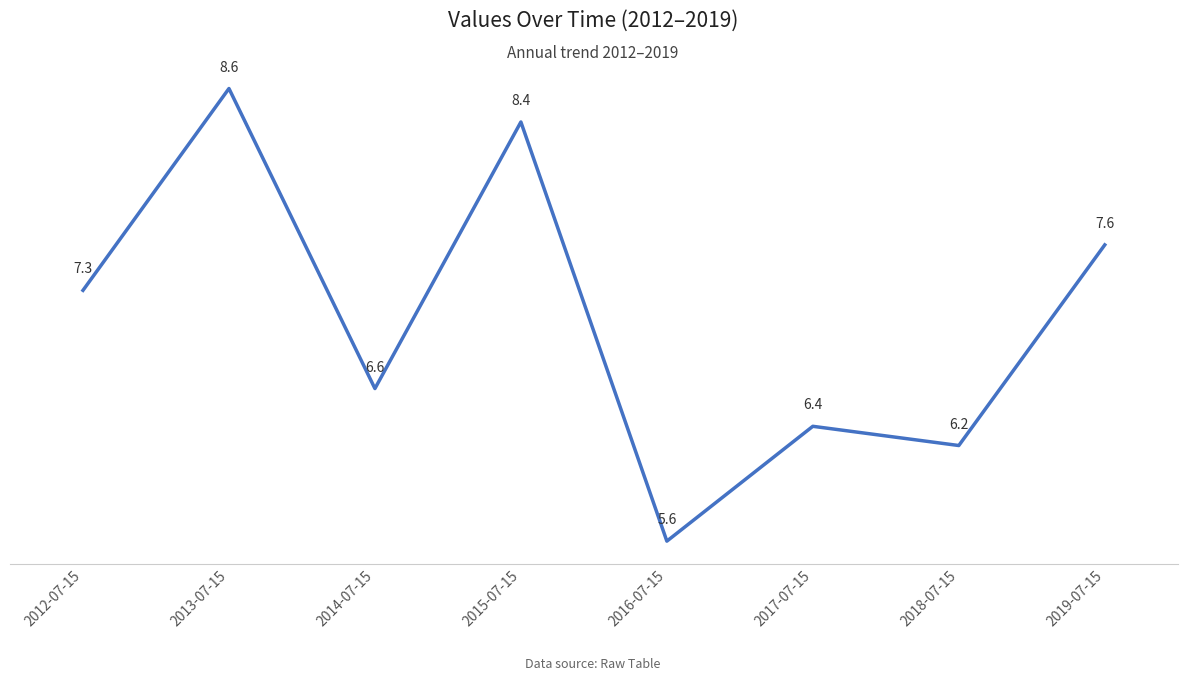

Approximately how many times larger is the value at 2017-07-15 compared to 2019-07-15?

0.8